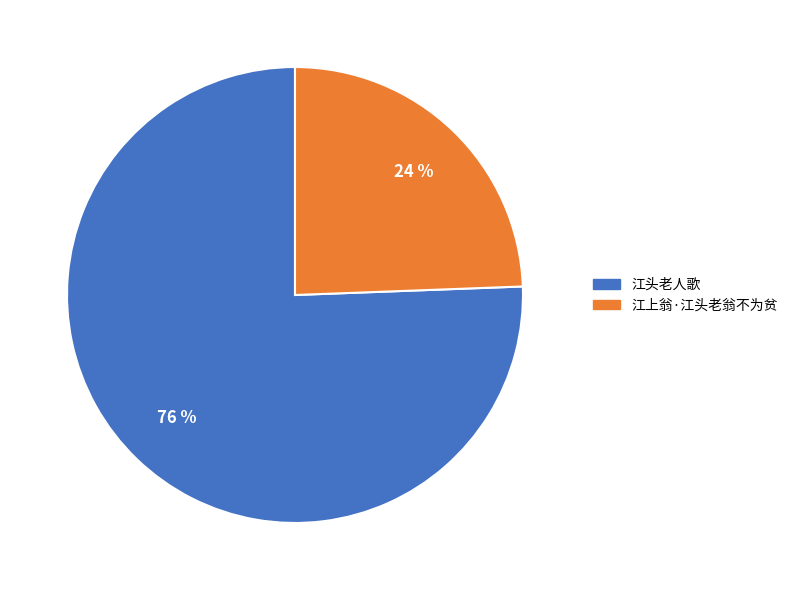

Which slice is the smallest?

江上翁·江头老翁不为贫